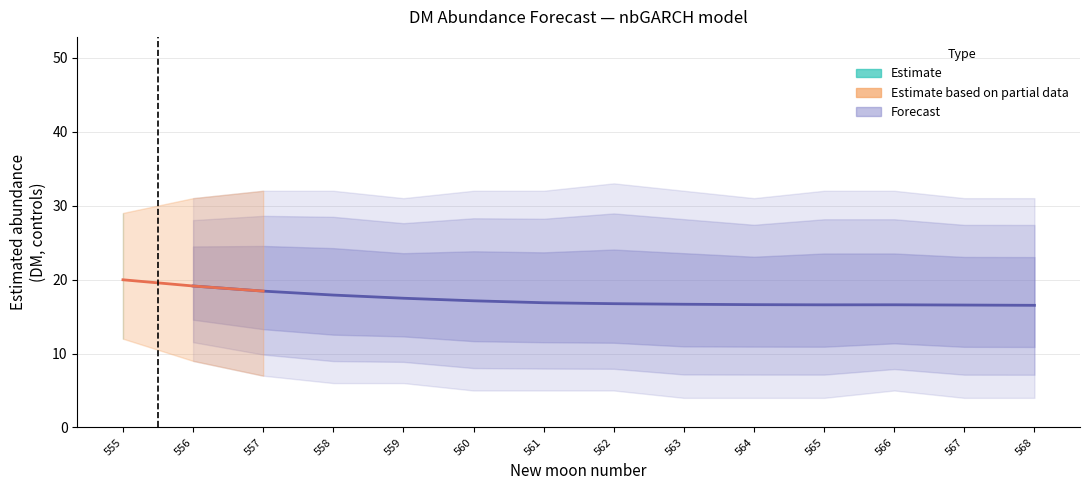

What is the difference between the second highest and second lowest values in the estimate series?

2.6